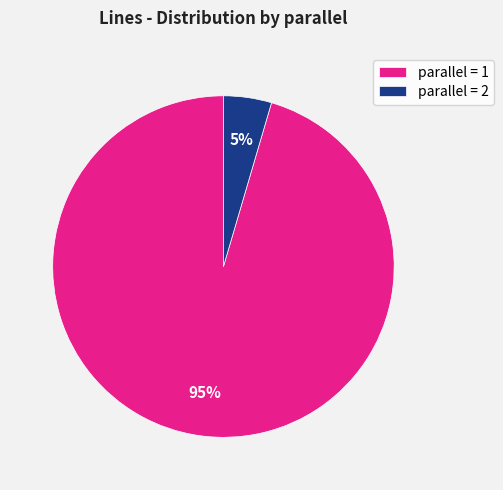

What percentage is the parallel = 1 slice, to the nearest percent?

95%